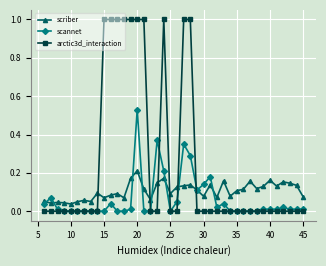

How many data points does each series have?

40